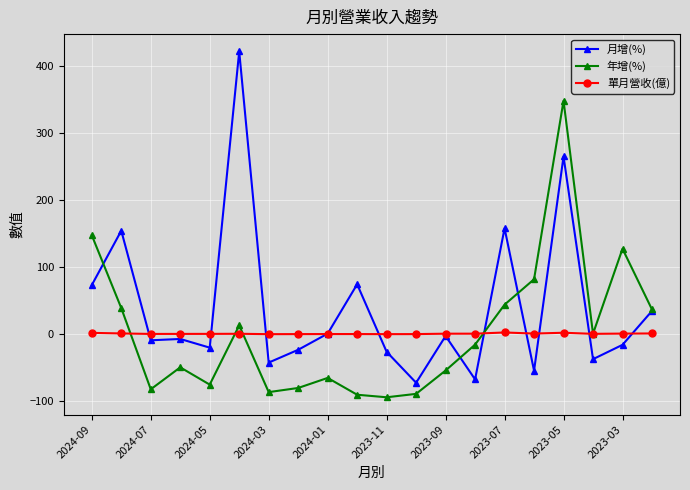

What is the minimum value shown in the chart?

-94.1